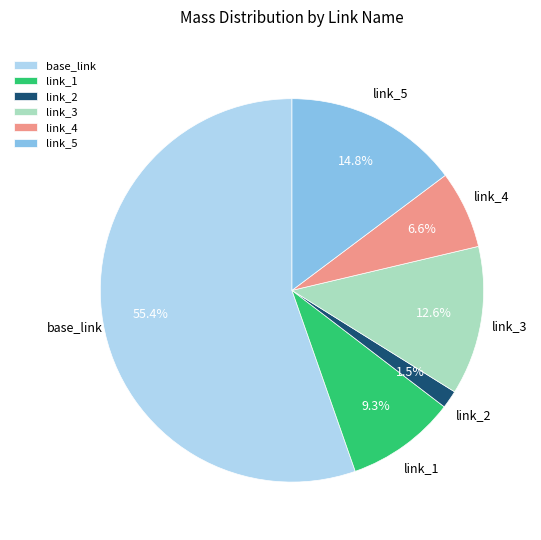

Combined, do link_1 and link_4 account for over 50%?

No